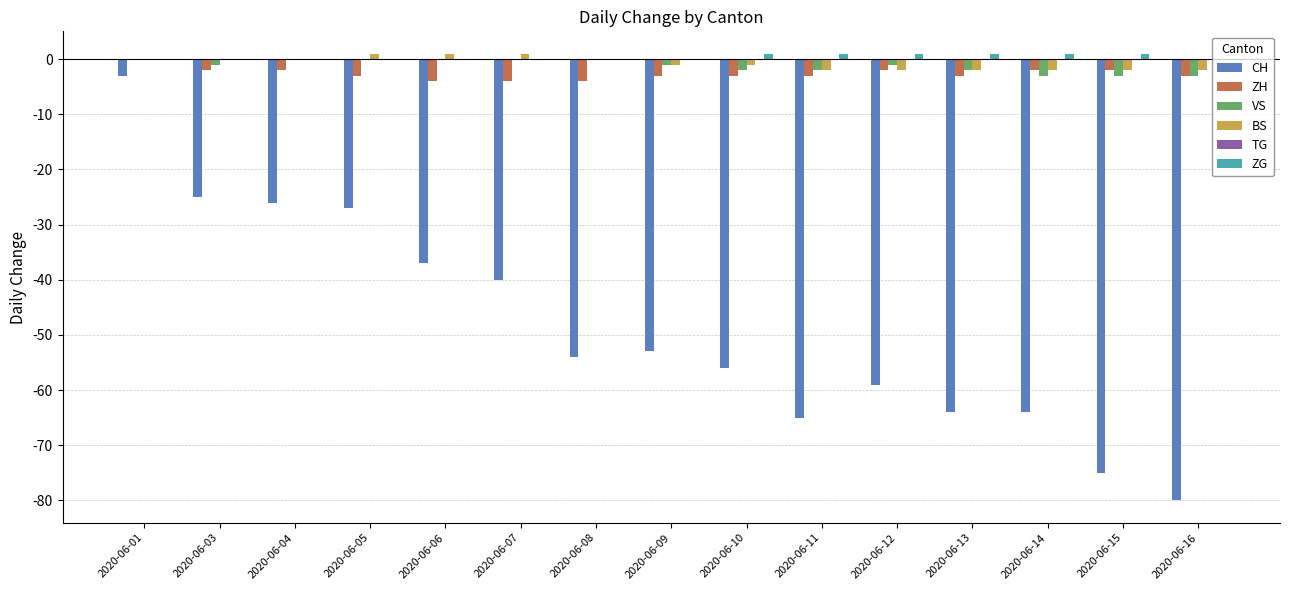

Which category has the highest value in the ZH series?

2020-06-01